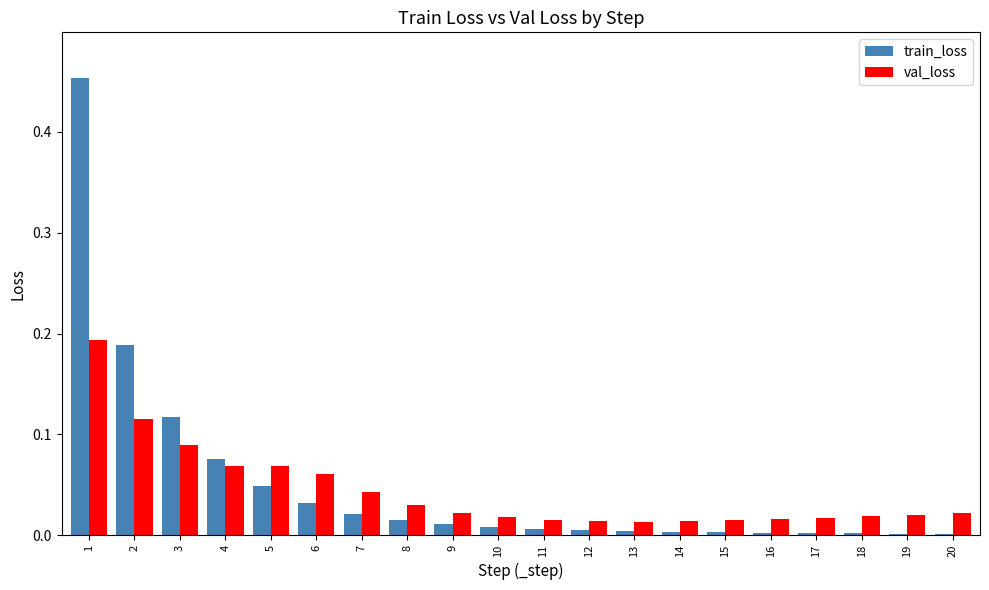

True or false: train_loss has a value of 0.0 at 17.

True